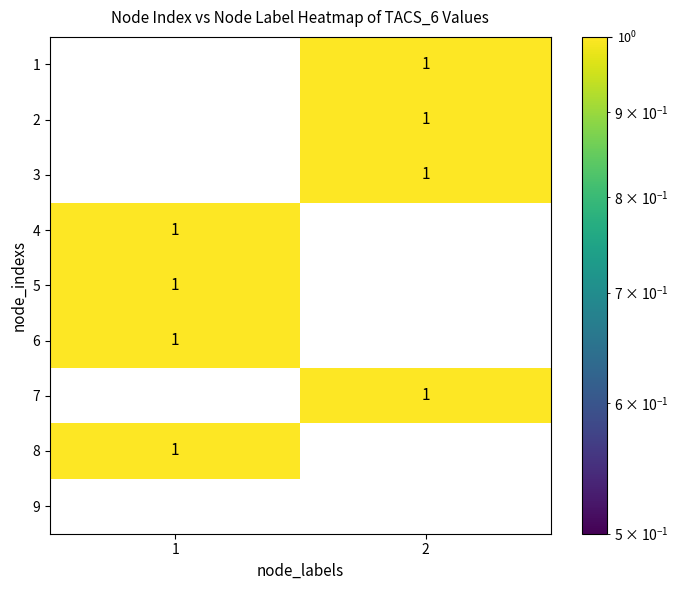

How many distinct data groups are displayed?

9